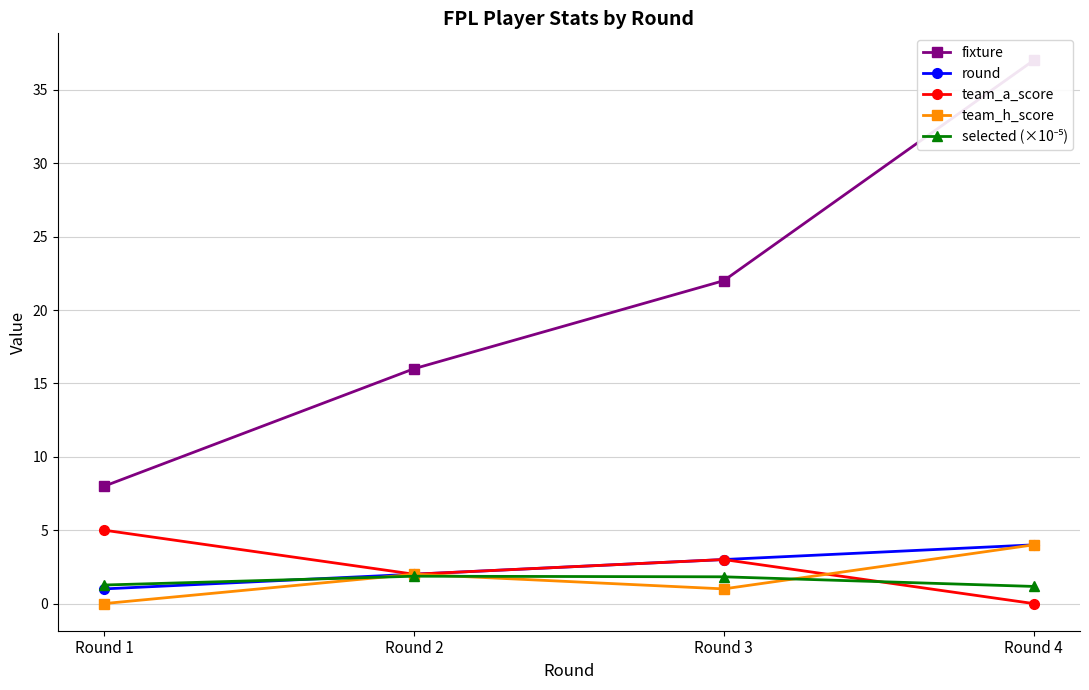

At which category is the sum across all series the highest?

Round 4